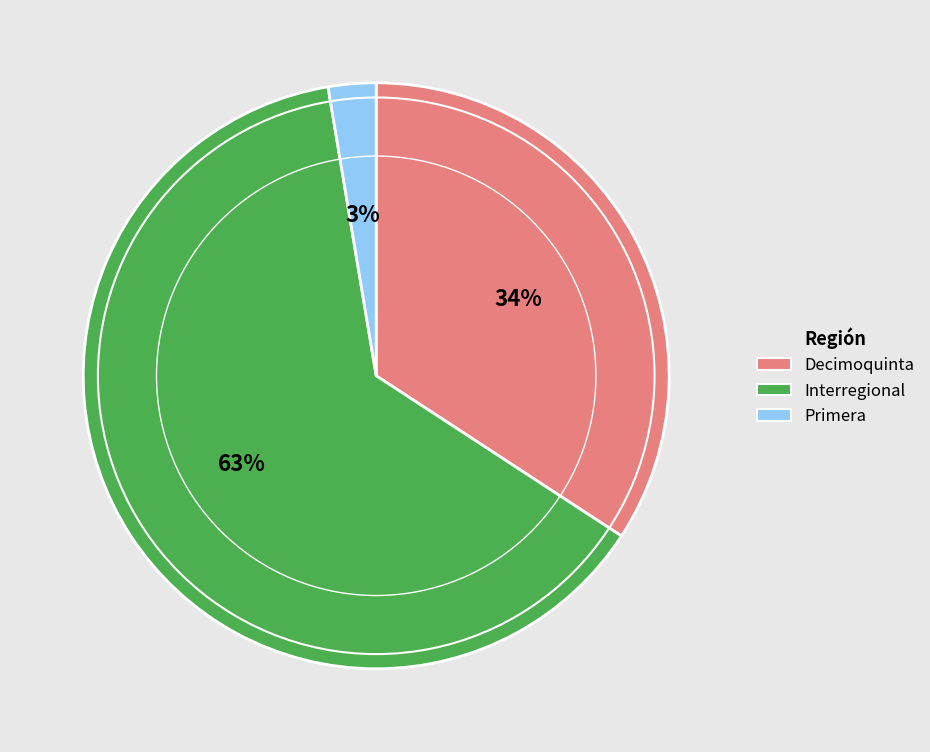

To the nearest percent, what is the combined percentage of Interregional and Decimoquinta?

97%